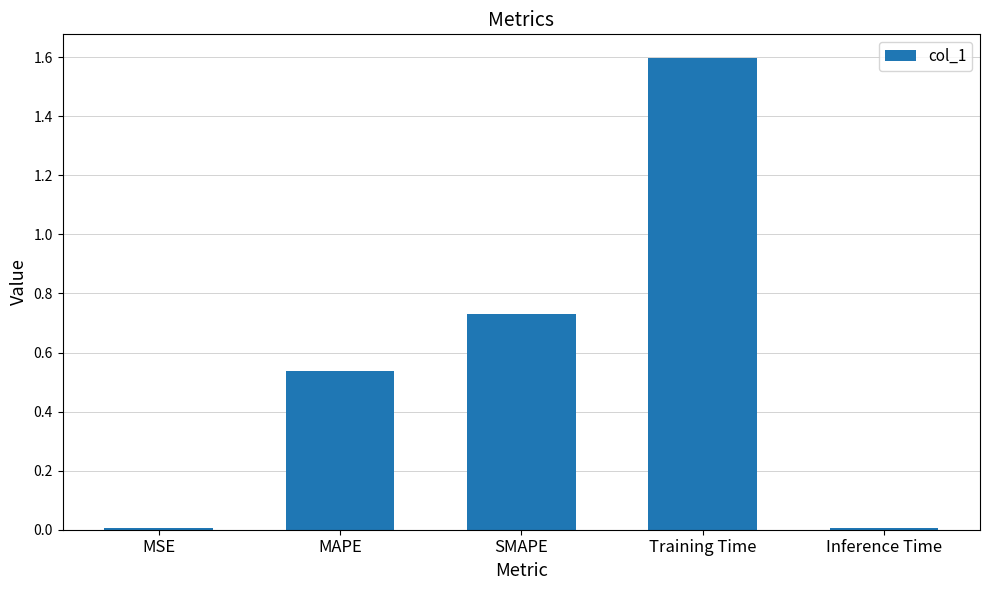

How many data points does each series have?

5